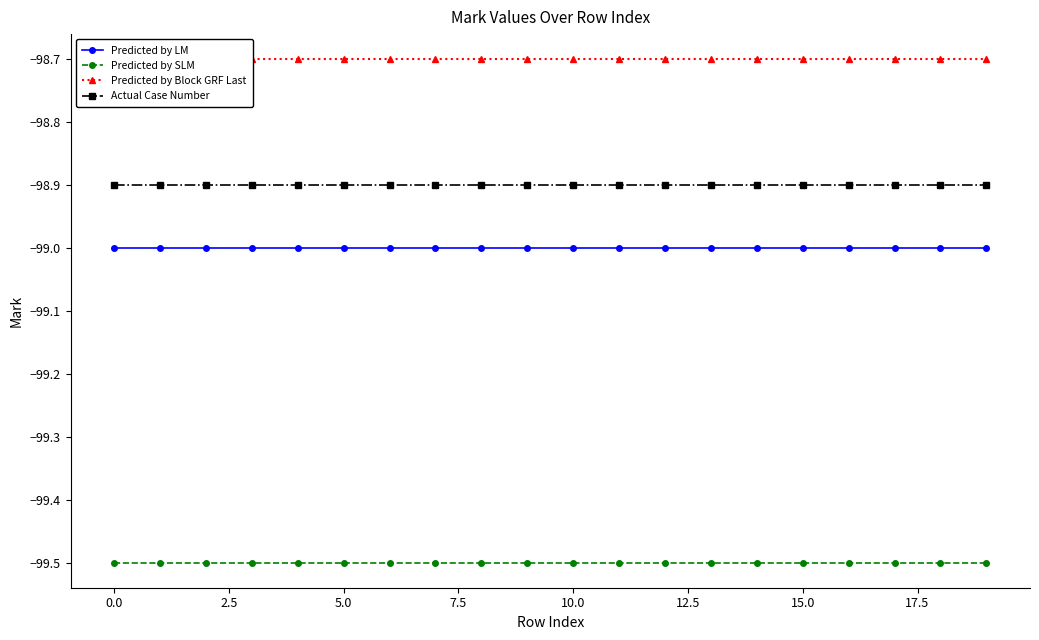

What is the minimum value for Predicted by LM?

-99.0